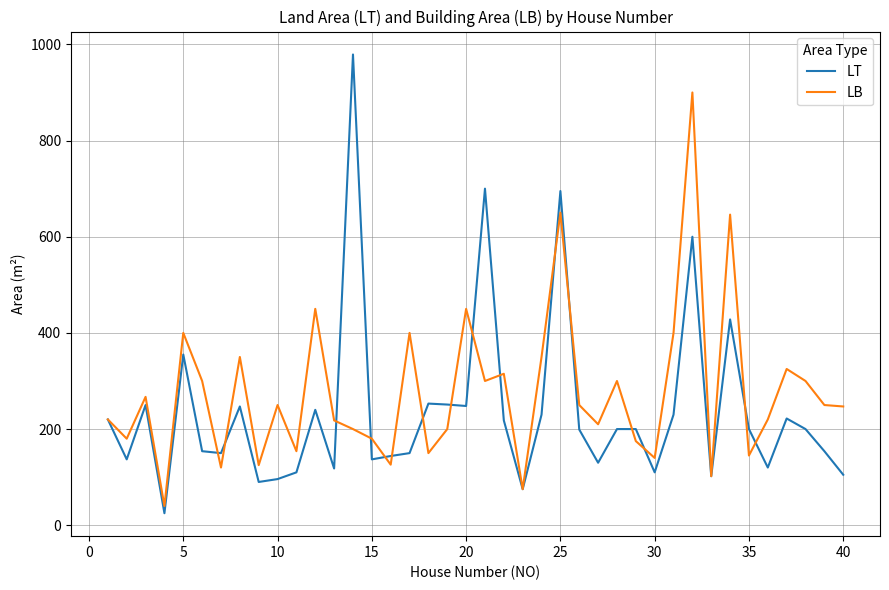

Does the chart have visible grid lines?

Yes